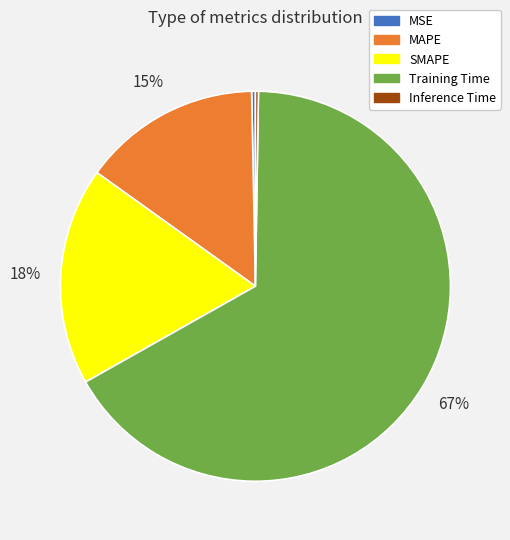

To the nearest percent, what is the difference between the SMAPE and MSE slice percentages?

18%